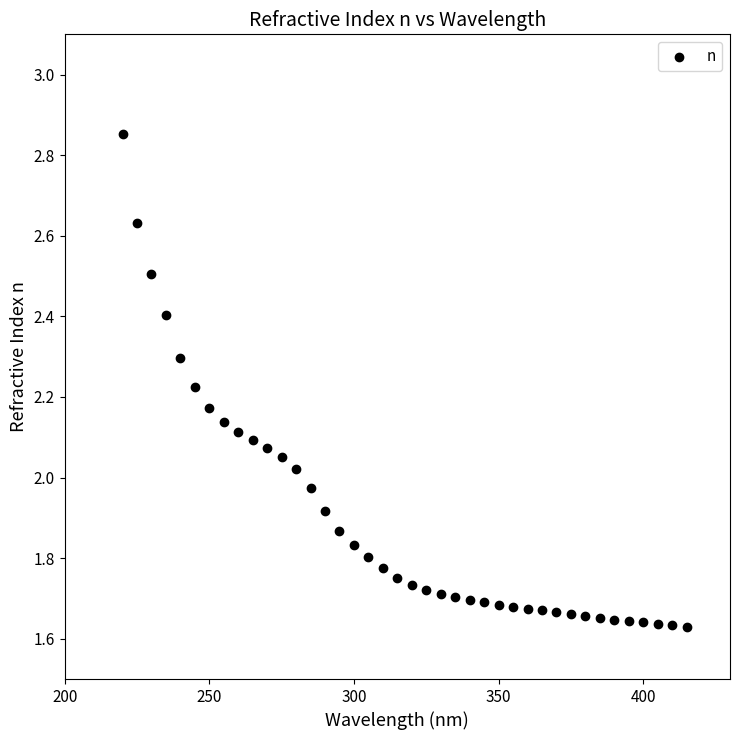

What is the range of Y values (max minus min)?

1.2